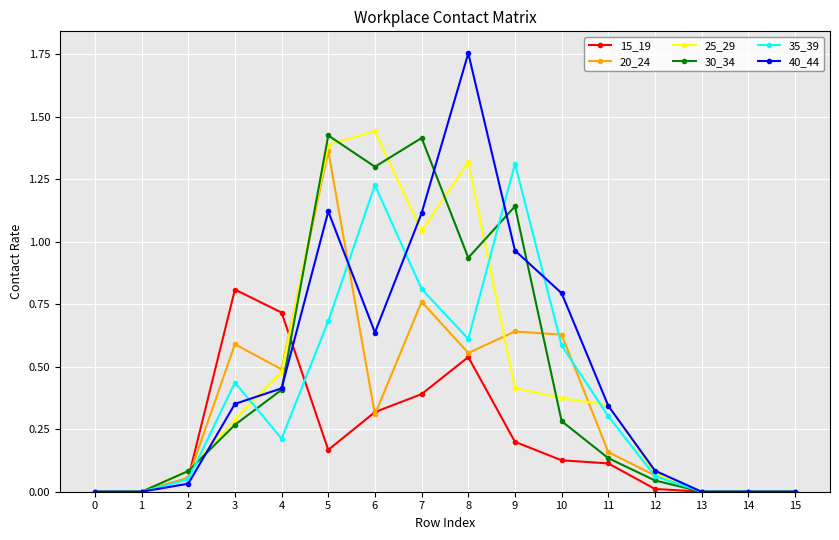

At which category is the sum across all series the highest?

5